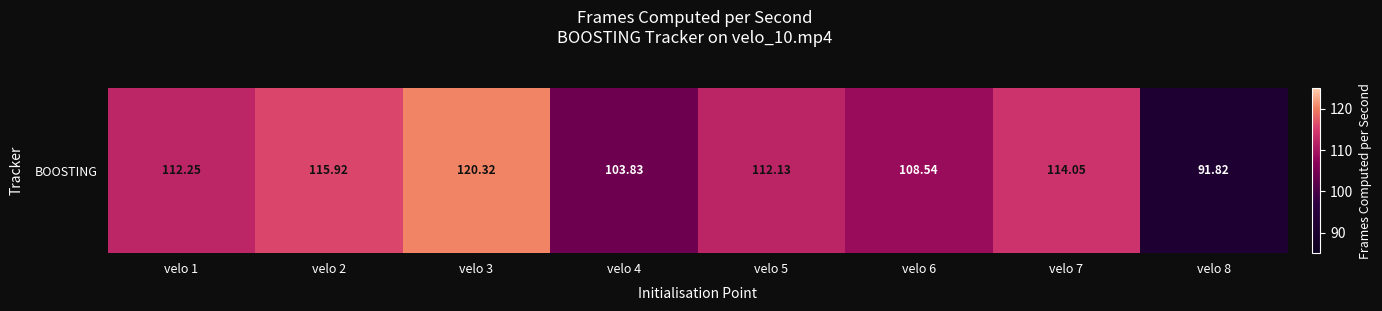

Where is the data nearest to the value 106?

velo 4